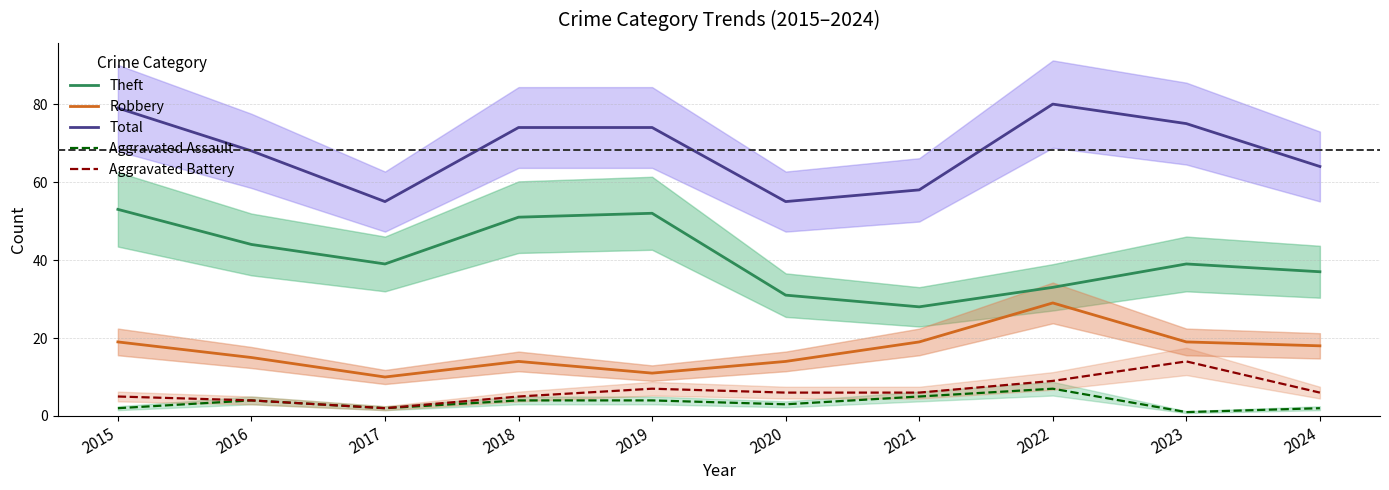

Is this an area chart (filled region under the line)?

No